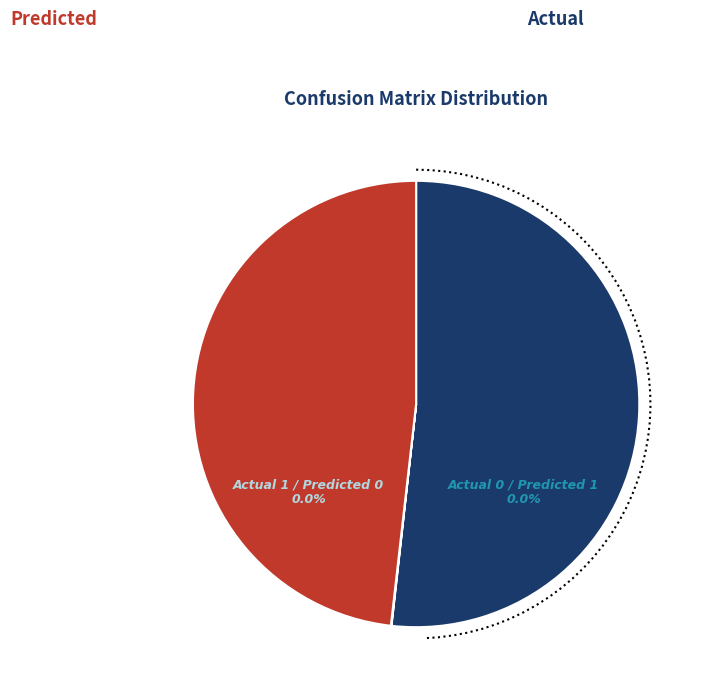

True or false: Actual 0 / Predicted 0 accounts for 64% of the total.

False